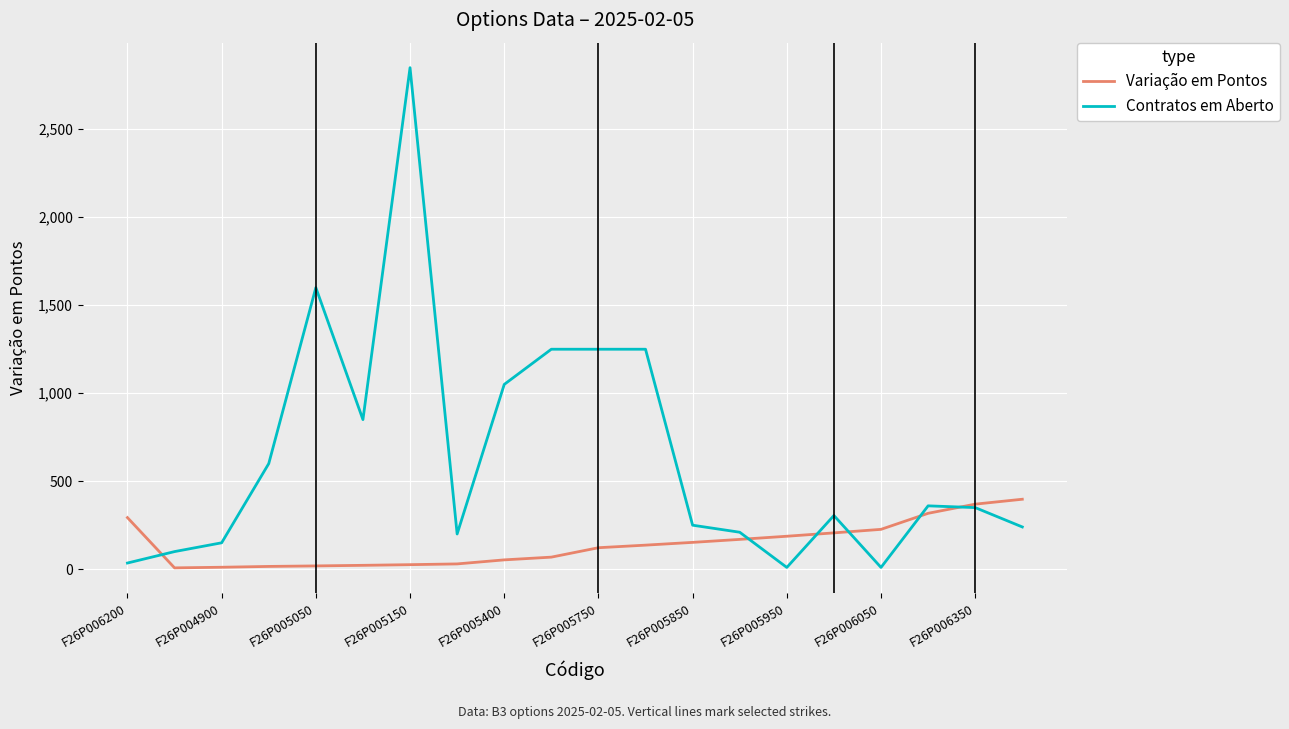

Which series has the largest range (max minus min)?

Contratos em Aberto